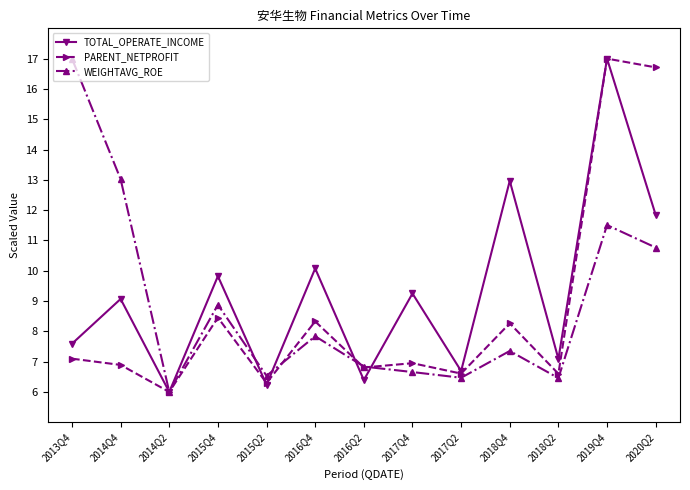

What is the label of the 5th point from the right?

2017Q2